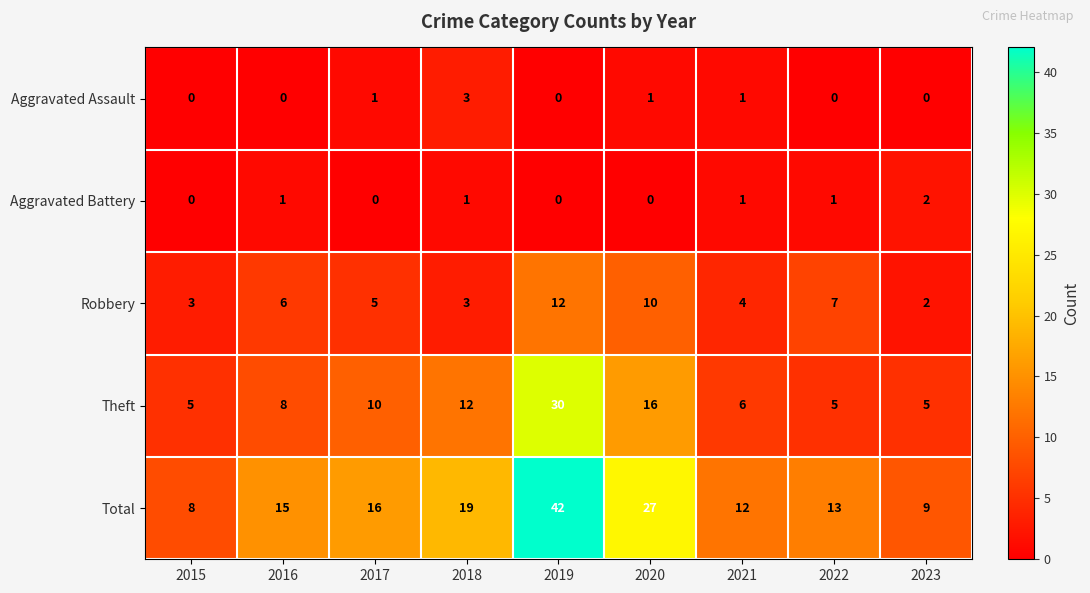

Is the value of Total at 2017 greater than the value of Robbery at 2015?

Yes